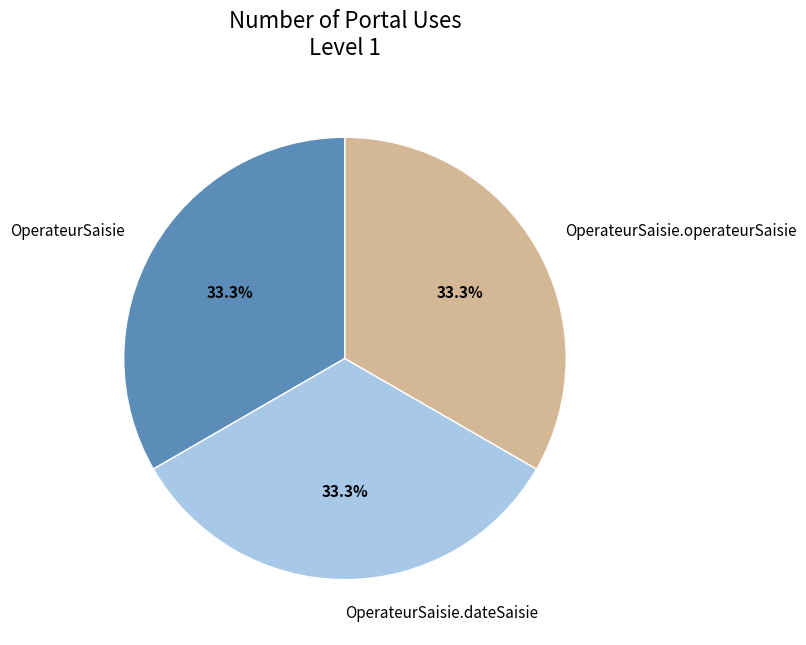

What portion of the pie excludes OperateurSaisie?

66.7%